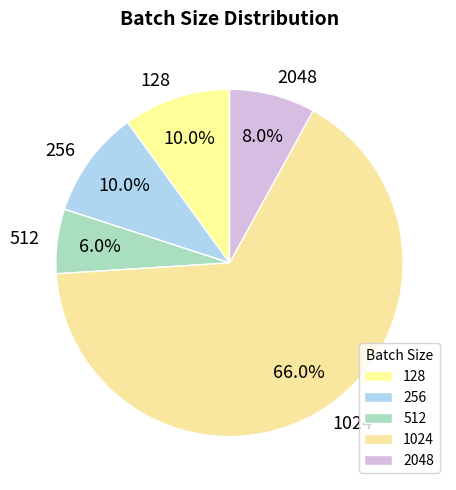

Do 512 and 256 together represent more than half of the pie?

No